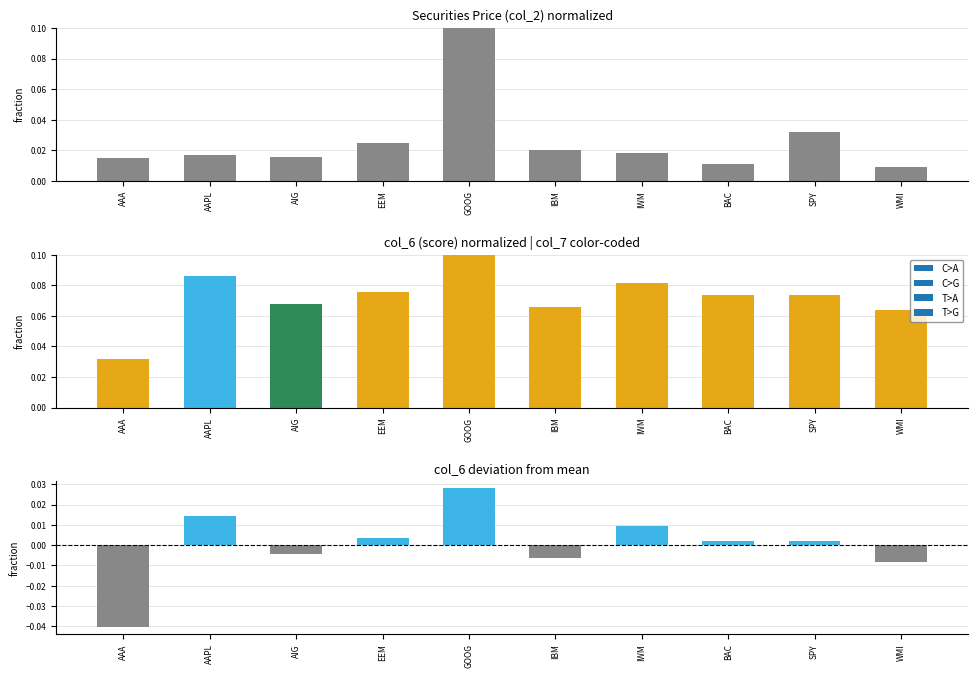

Are the bars grouped side by side (vs. stacked)?

Yes